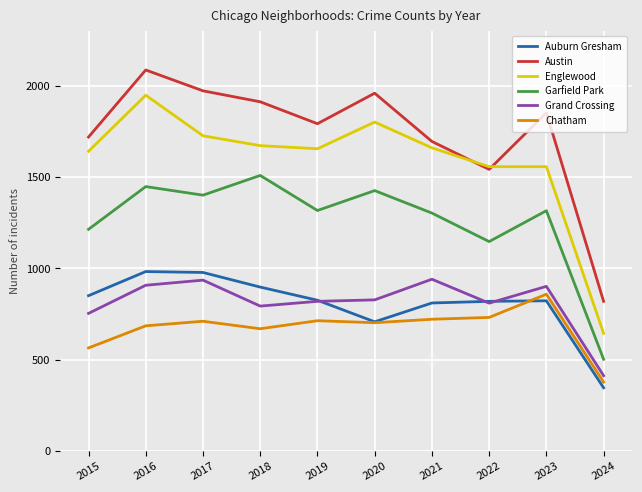

At which category does Grand Crossing reach its first local valley?

2018